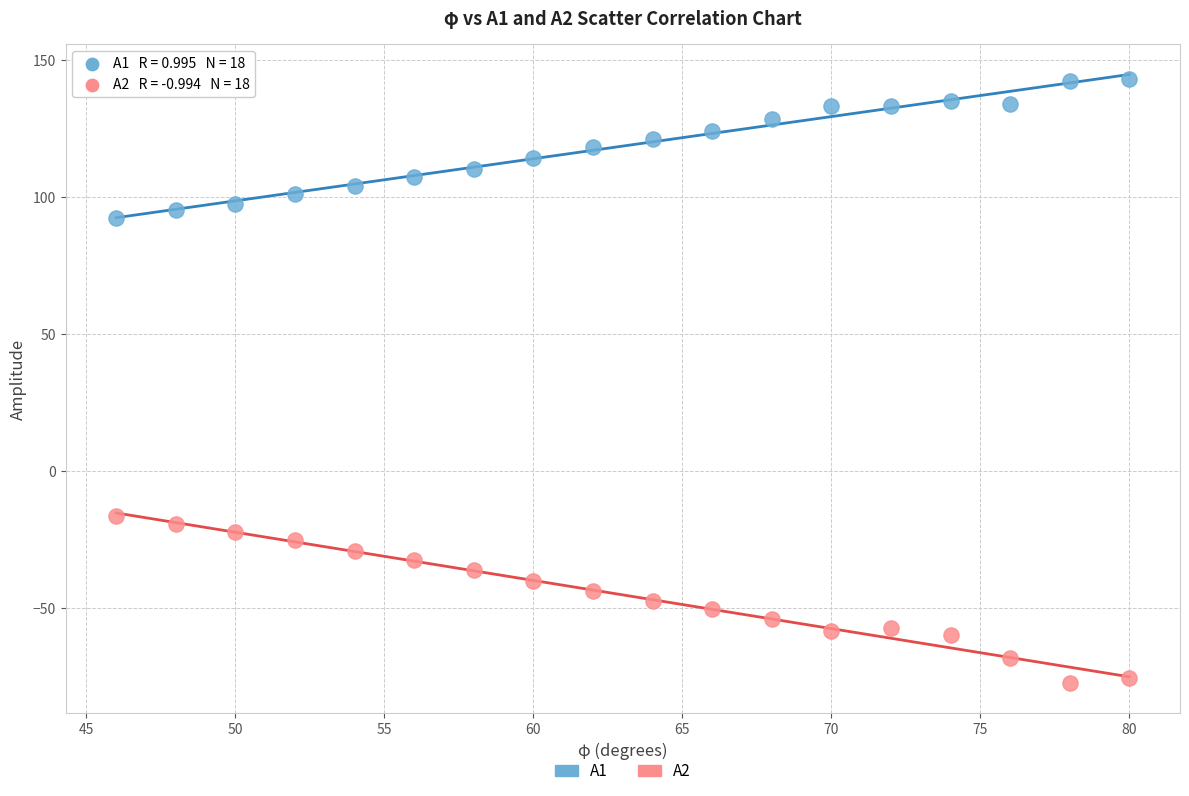

Across all data points, what is the range of Y values (max minus min)?

220.3